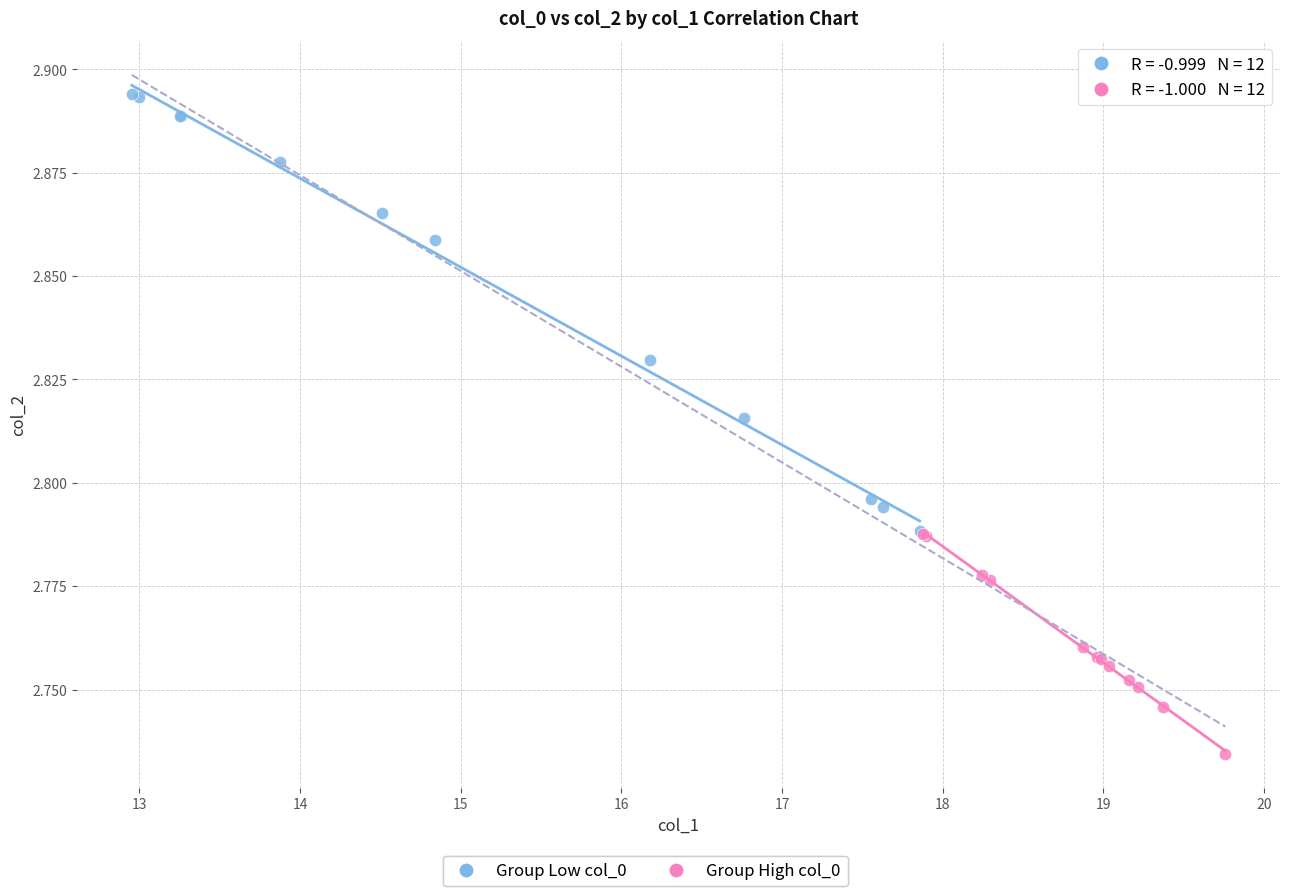

Which series reaches the minimum Y coordinate?

Group High col_0